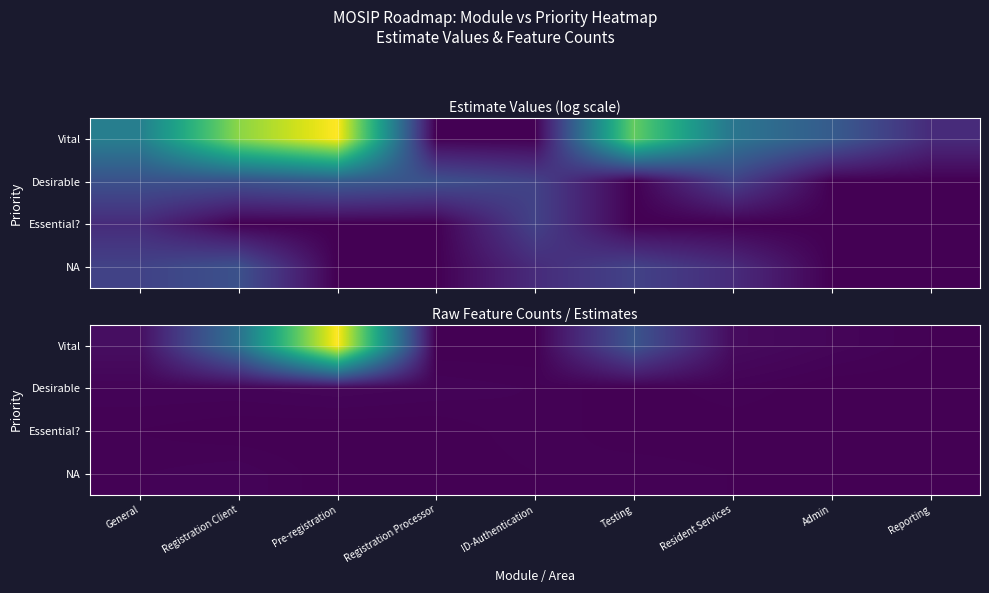

At how many categories does at least one series exceed 230?

1